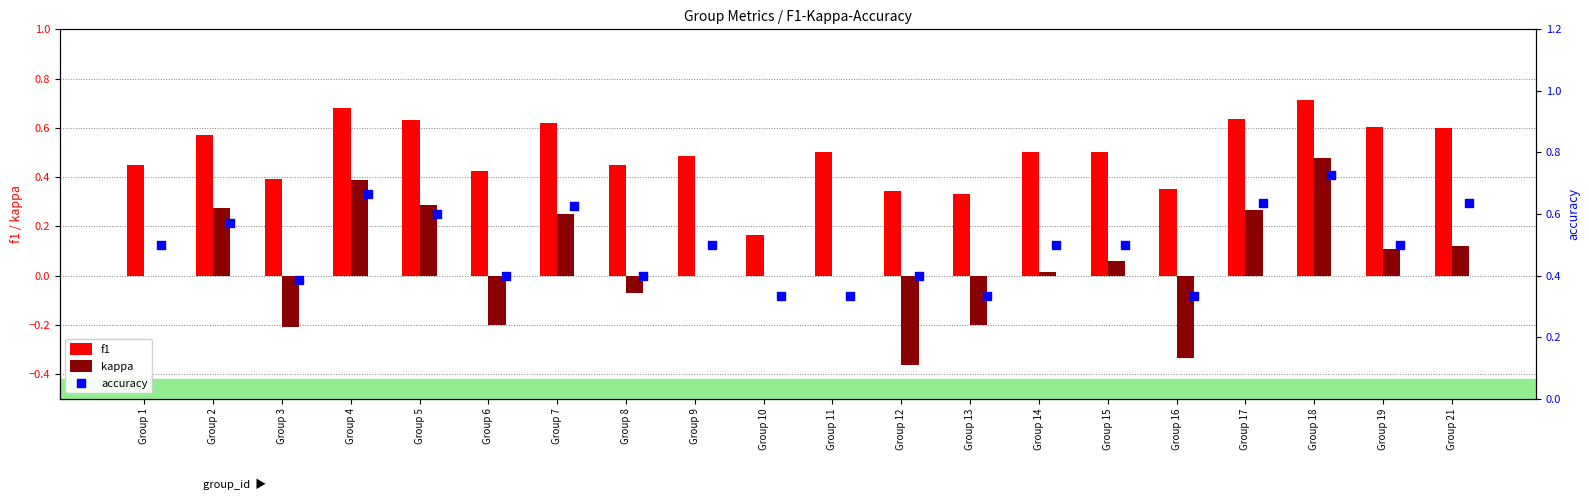

At how many categories does at least one series exceed 0?

20